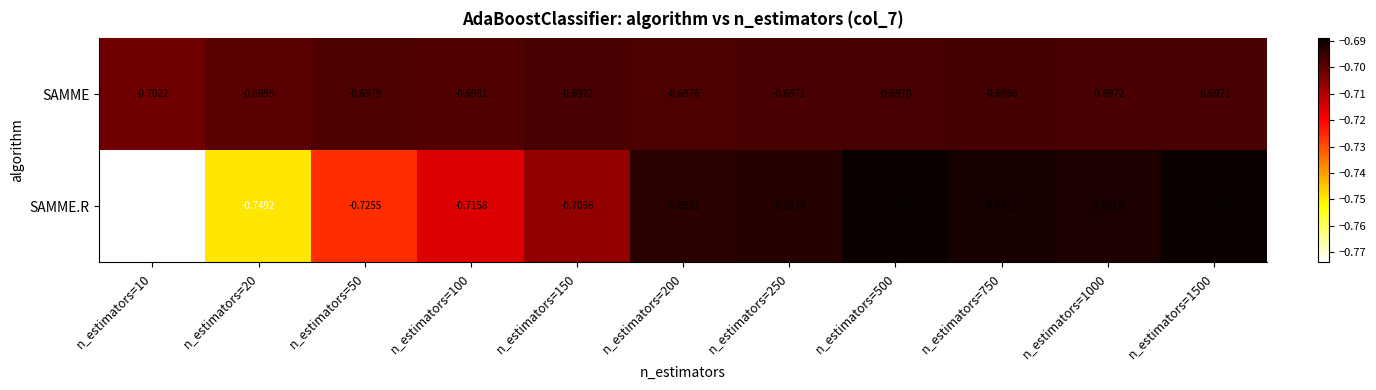

At n_estimators=250, list the series in order from smallest to largest.

SAMME, SAMME.R